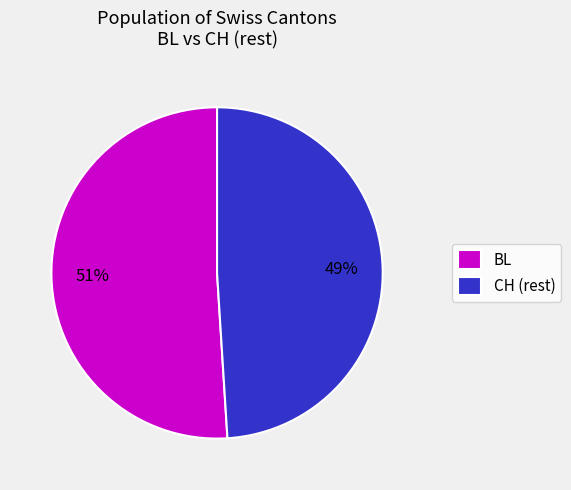

Do BL and CH (rest) together represent more than half of the pie?

Yes